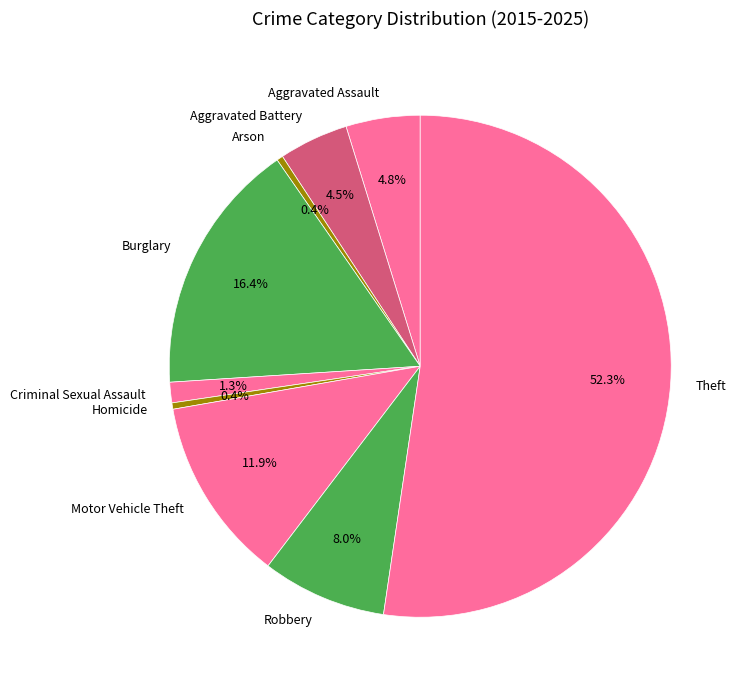

How many slices are in this pie chart?

9